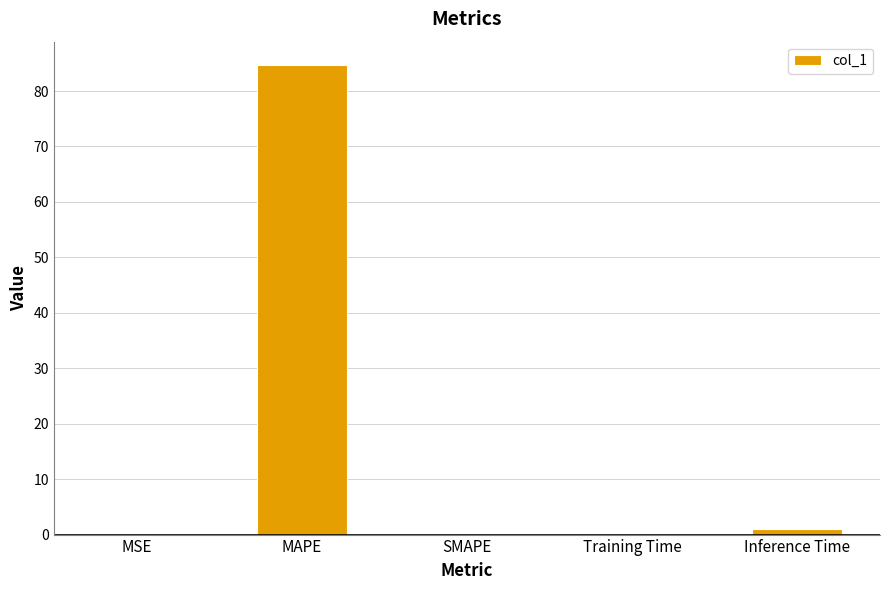

Is it true that the value at SMAPE is 0.0?

True